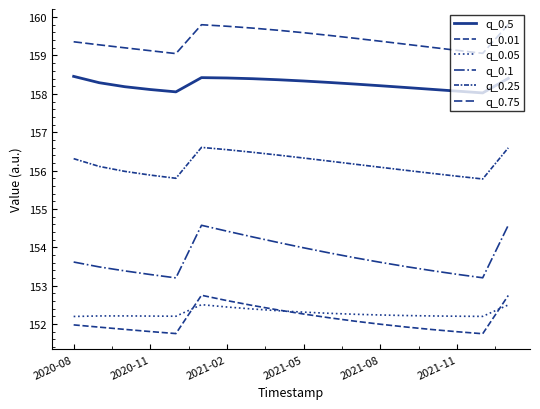

How many interior local peaks does the q_0.5 series have?

1